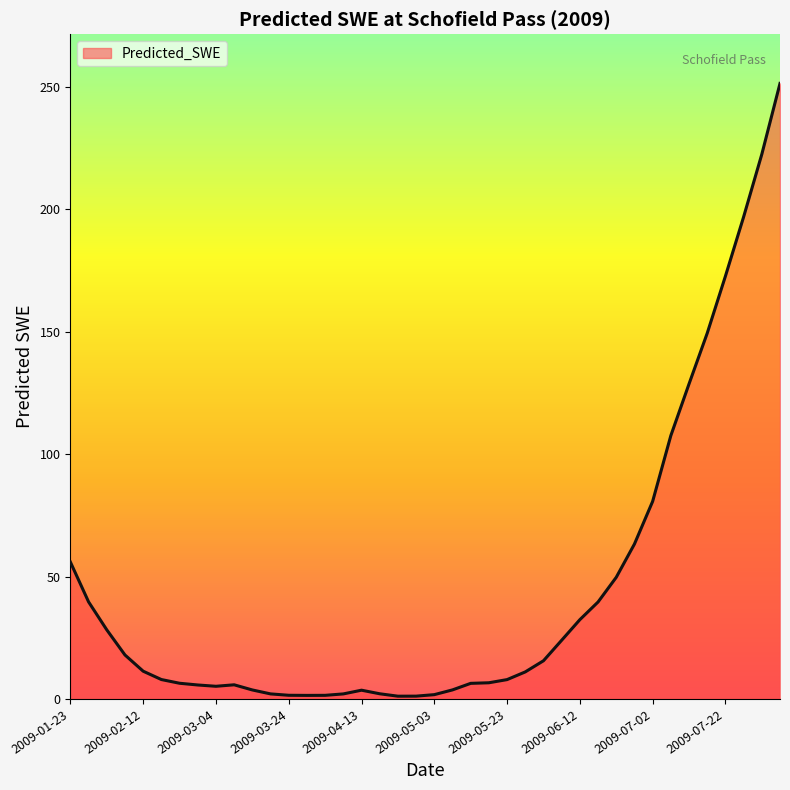

What is the difference between the maximum and minimum values?

250.3